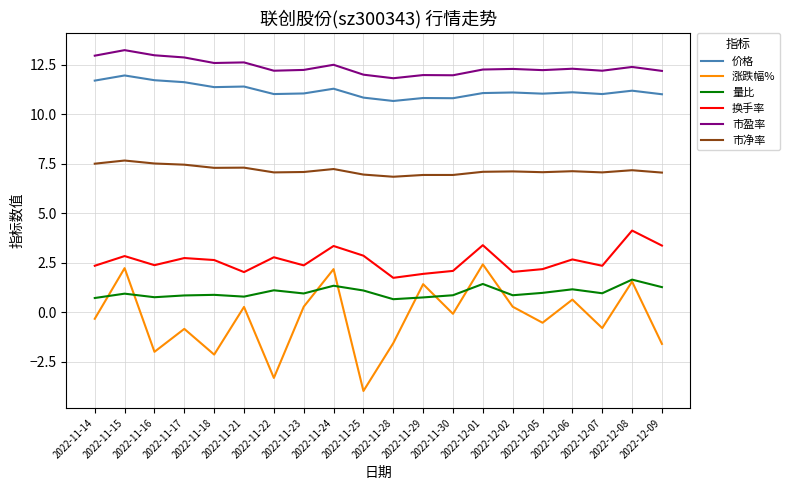

What is the total value across all series at 2022-12-07?

32.8